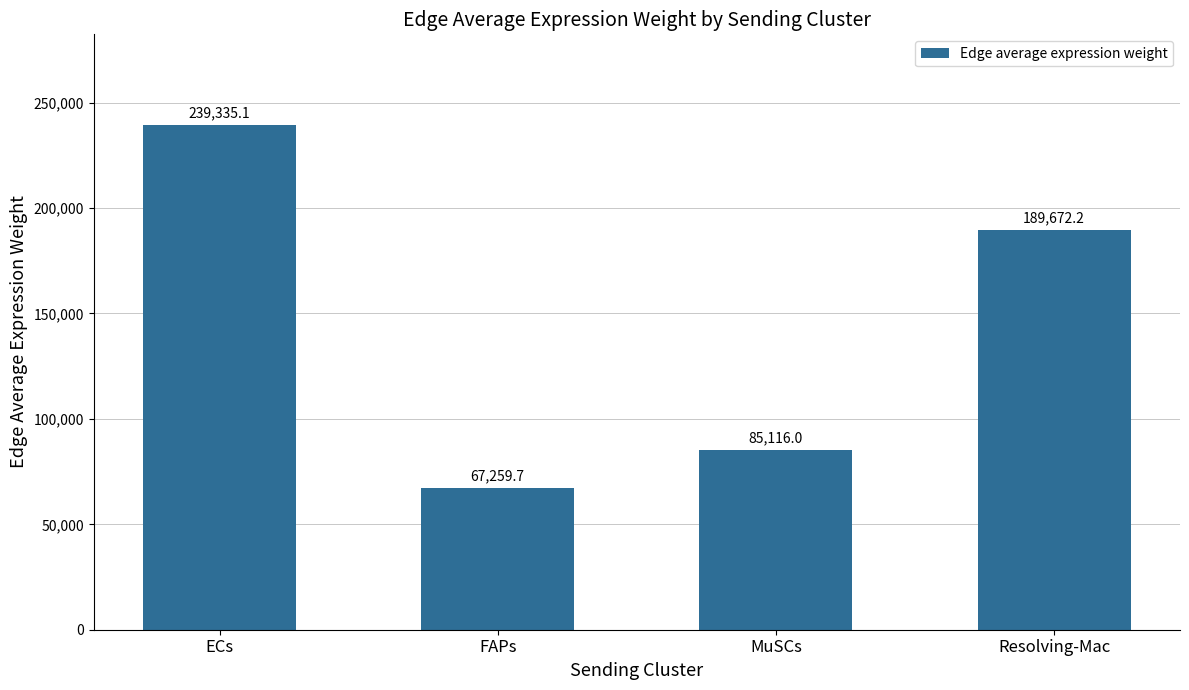

Reading left to right, what are all the values shown in this chart?

ECs=239335.1	FAPs=67259.7	MuSCs=85116.0	Resolving-Mac=189672.2